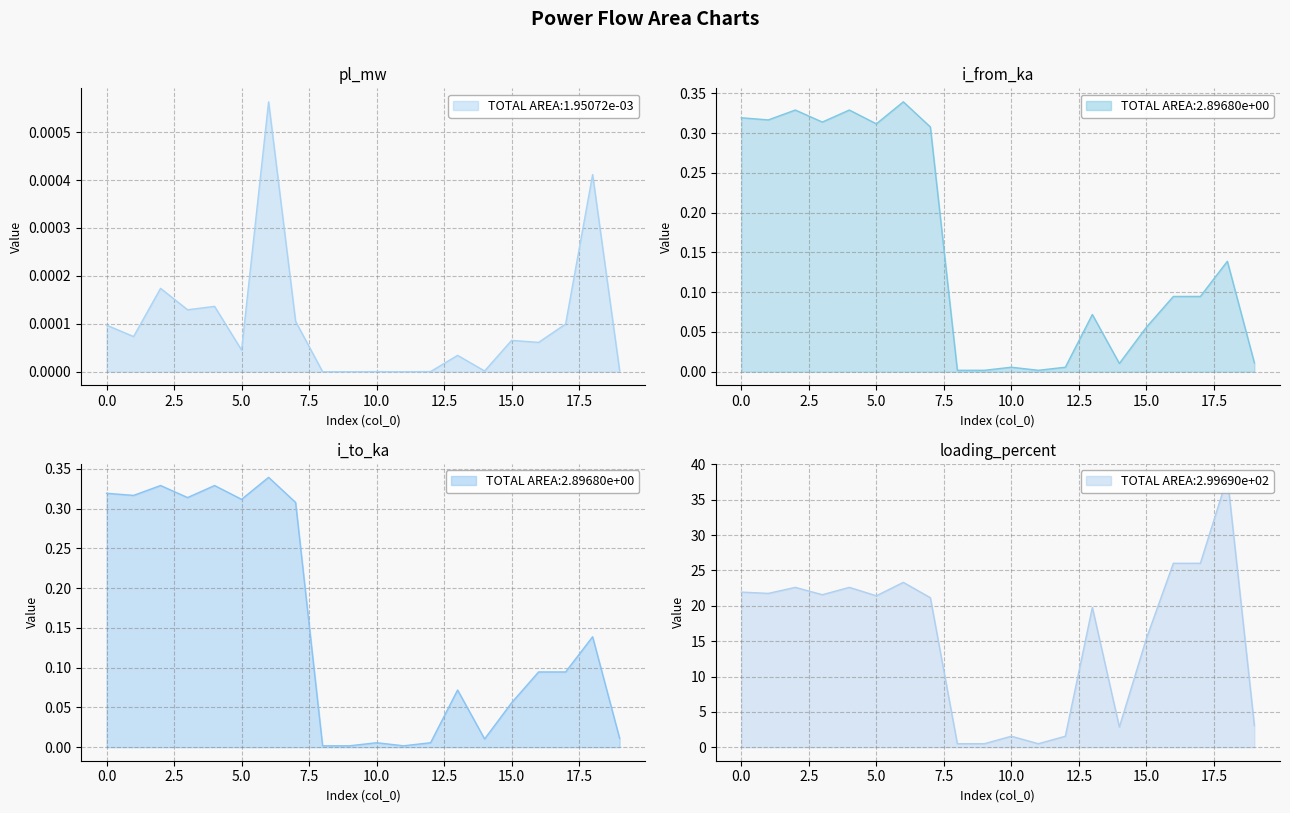

The pl_mw line series shows 0.0 at 17.5. True or false?

False